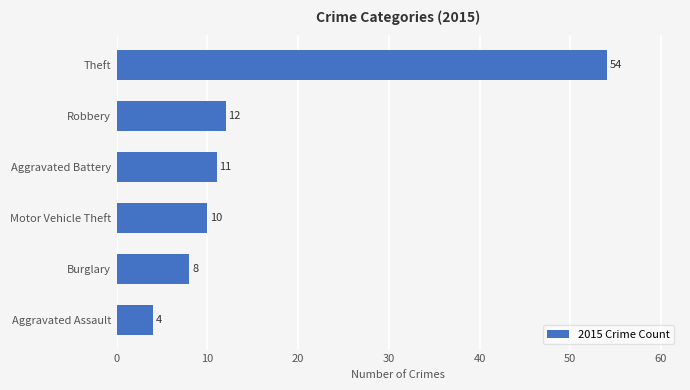

The chart shows a value of 8 at Burglary. True or false?

True